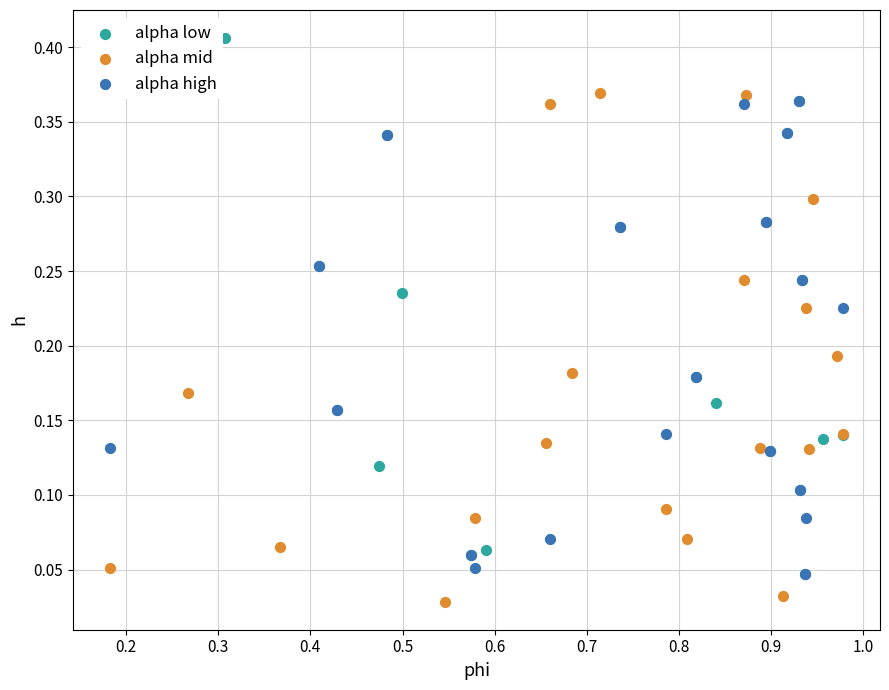

Which series reaches the maximum Y coordinate?

alpha low